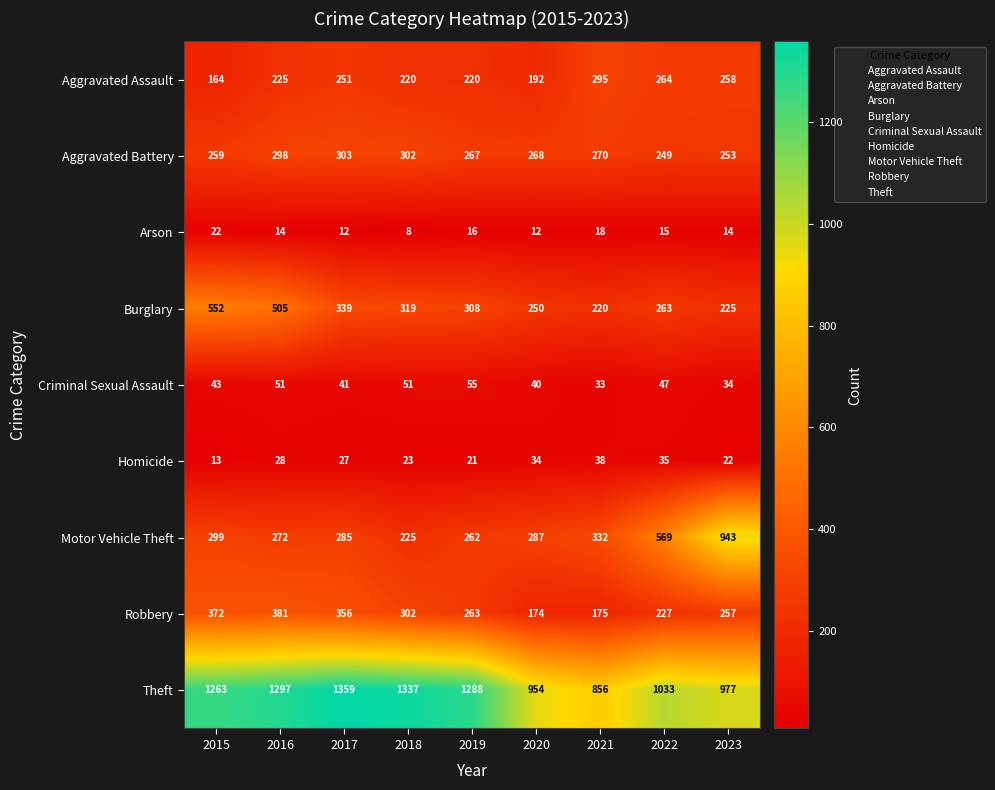

Rank the series by their maximum value, from highest to lowest.

Theft, Motor Vehicle Theft, Burglary, Robbery, Aggravated Battery, Aggravated Assault, Criminal Sexual Assault, Homicide, Arson